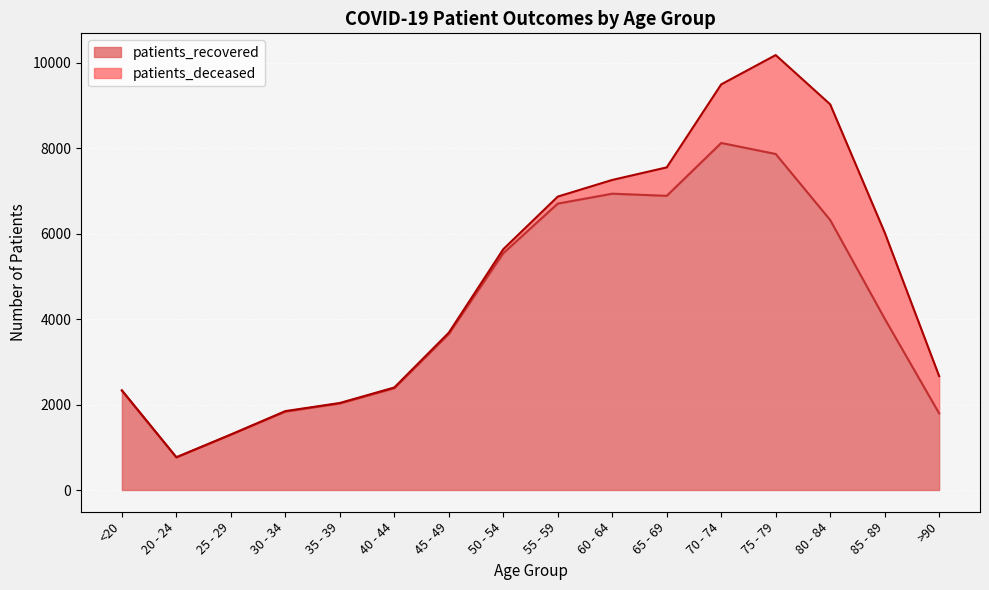

The chart shows a value of 201 at 20 - 24. True or false?

False